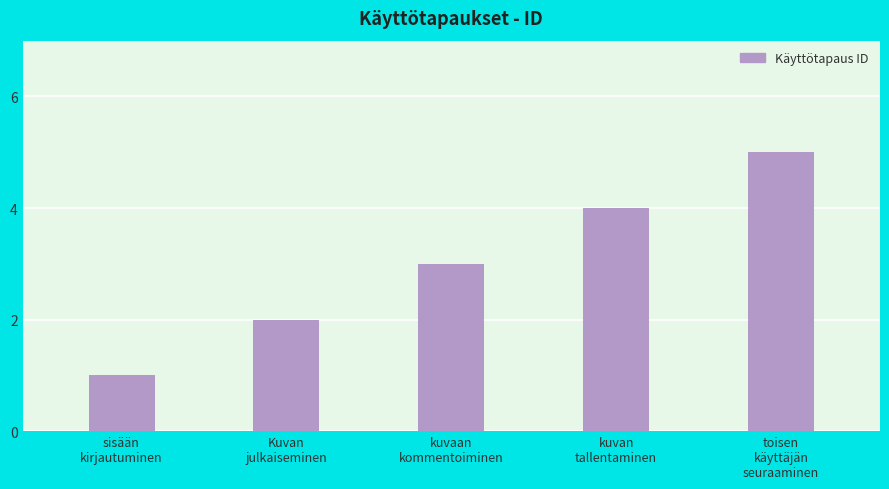

Which has a higher value, toisen
käyttäjän
seuraaminen or Kuvan
julkaiseminen?

toisen
käyttäjän
seuraaminen